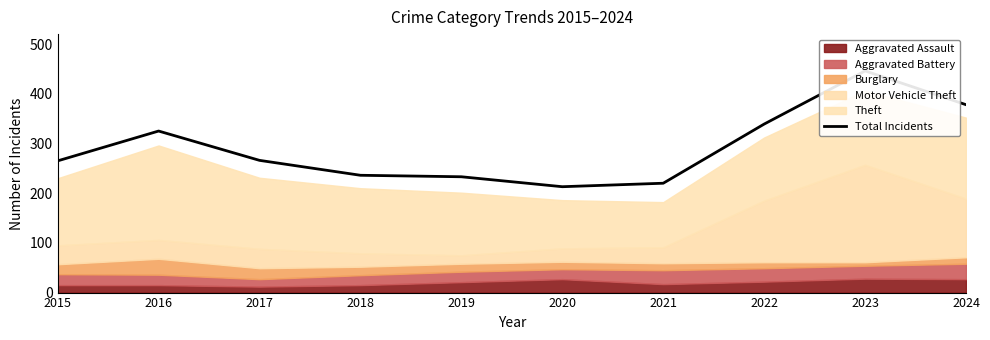

How many data points are less than 266?

5